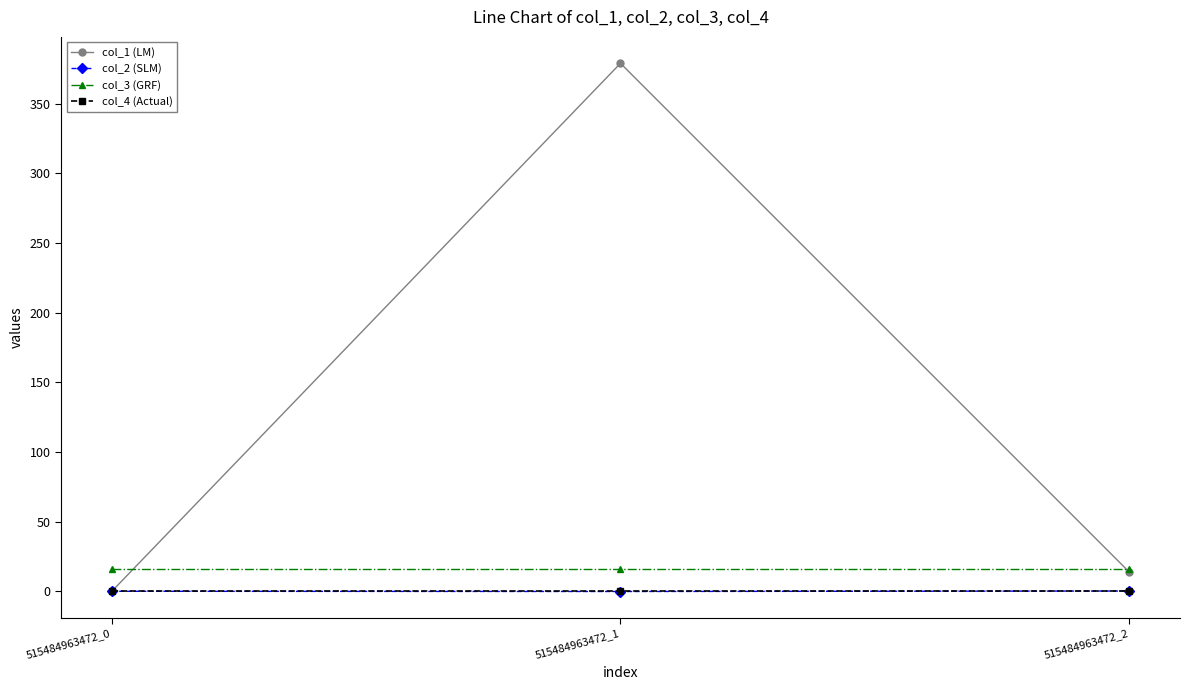

Which label corresponds to the largest value in the chart?

515484963472_1